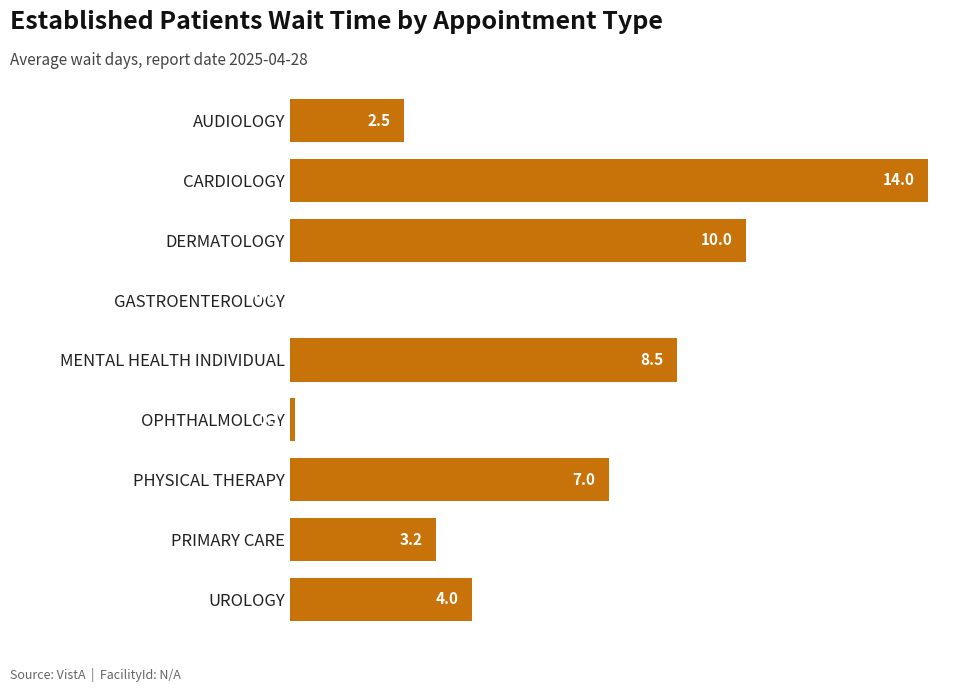

True or false: the data shows 0.0 at GASTROENTEROLOGY.

True